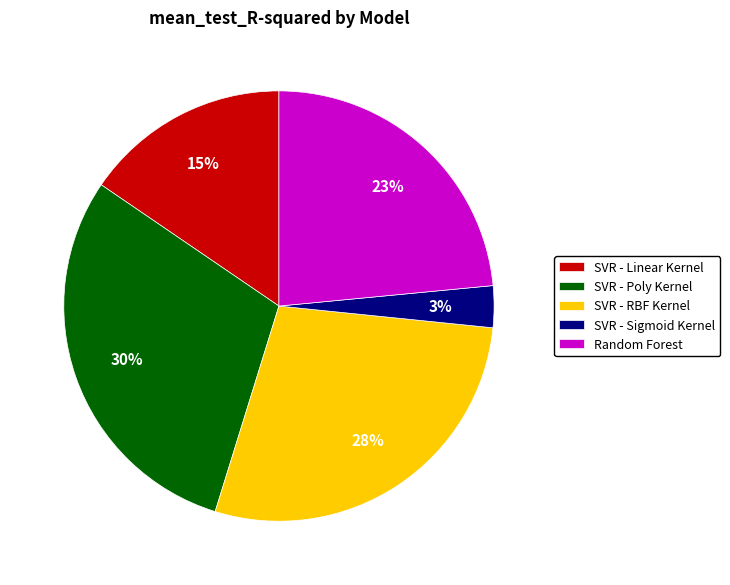

Between SVR - Poly Kernel and SVR - RBF Kernel, which is larger?

SVR - Poly Kernel